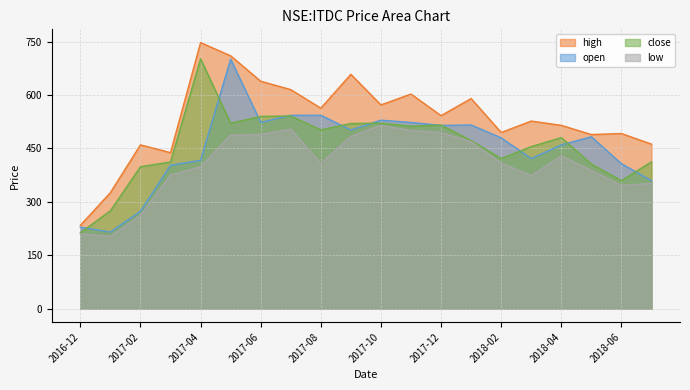

Is it true that high equals 526.8 at 2018-03?

True